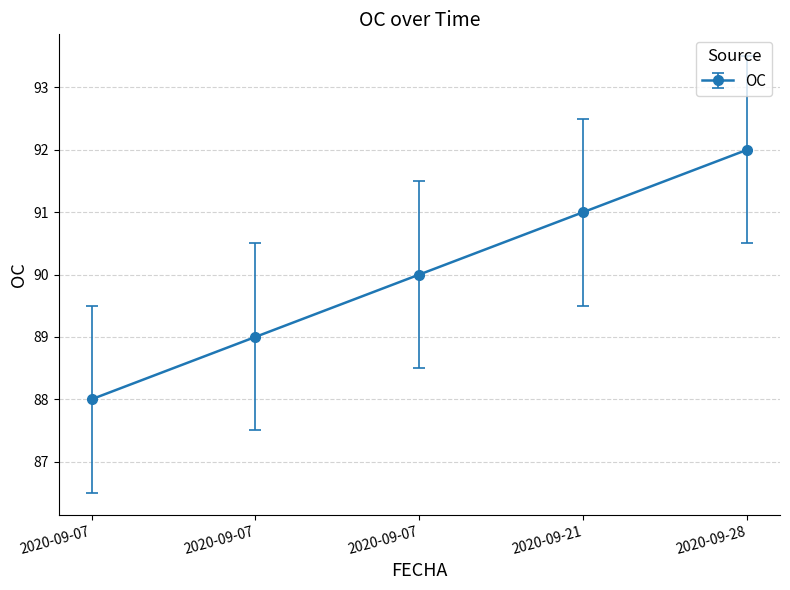

What is the change in value from 2020-09-07 to 2020-09-21?

+1